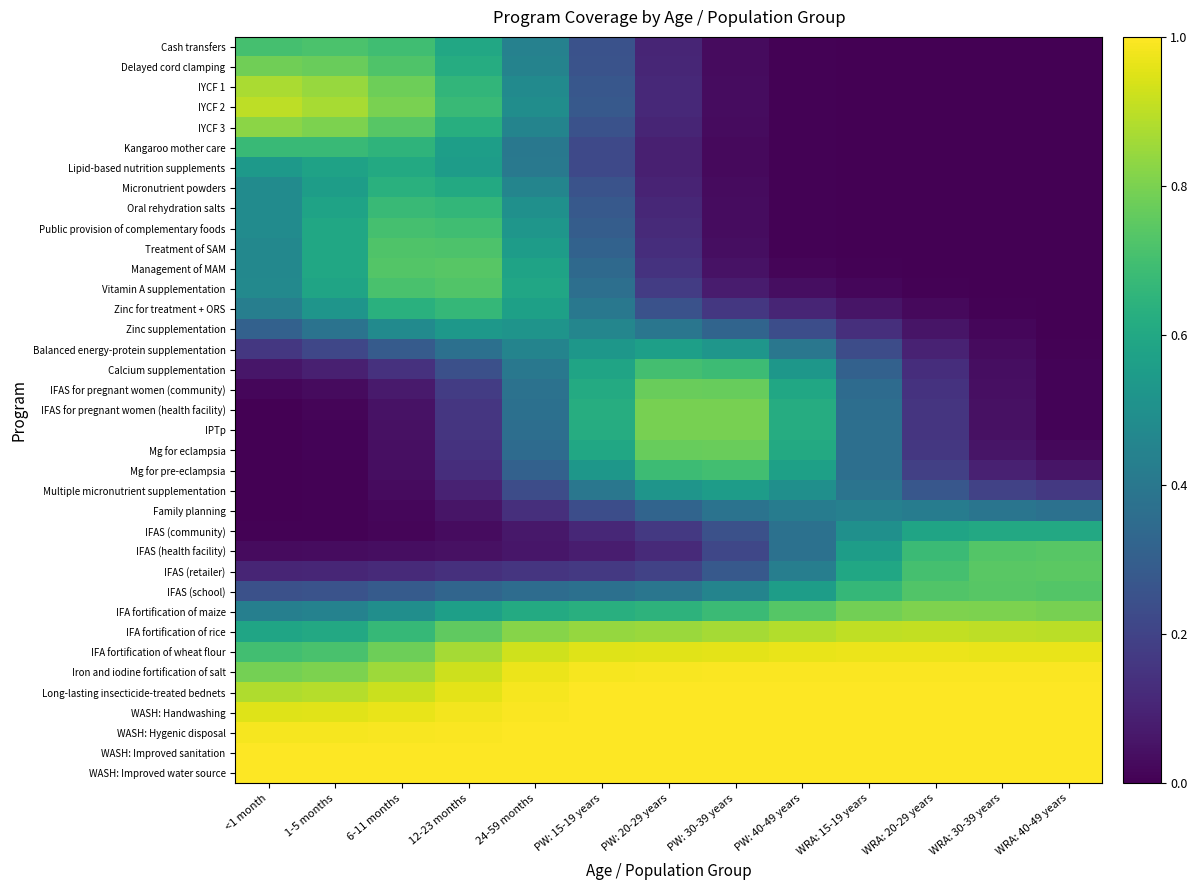

List the series in order of their peak value, highest first.

WASH: Hygenic disposal, WASH: Improved sanitation, WASH: Improved water source, WASH: Handwashing, Long-lasting insecticide-treated bednets, Iron and iodine fortification of salt, IFA fortification of wheat flour, IFA fortification of rice, IYCF 2, IYCF 1, IYCF 3, IFA fortification of maize, IFAS for pregnant women (health facility), IPTp, Delayed cord clamping, IFAS for pregnant women (community), Mg for eclampsia, IFAS (retailer), IFAS (health facility), IFAS (school), Management of MAM, Vitamin A supplementation, Treatment of SAM, Cash transfers, Public provision of complementary foods, Calcium supplementation, Mg for pre-eclampsia, Oral rehydration salts, Kangaroo mother care, Zinc for treatment + ORS, Micronutrient powders, Lipid-based nutrition supplements, IFAS (community), Balanced energy-protein supplementation, Multiple micronutrient supplementation, Zinc supplementation, Family planning